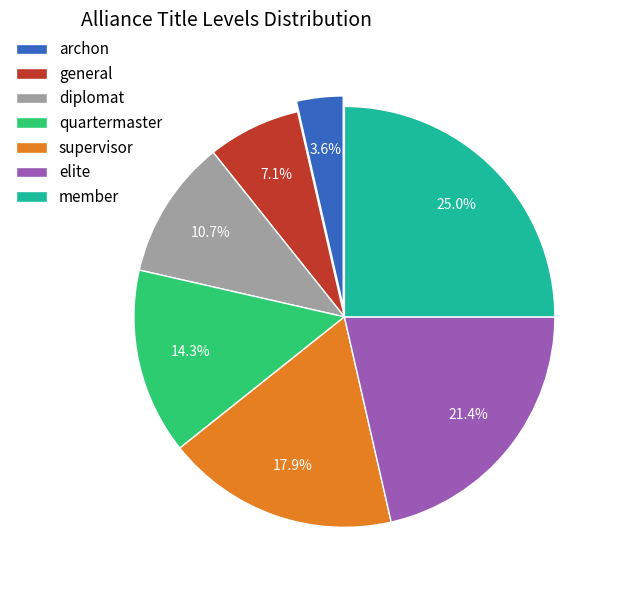

Is elite the majority of the pie?

No